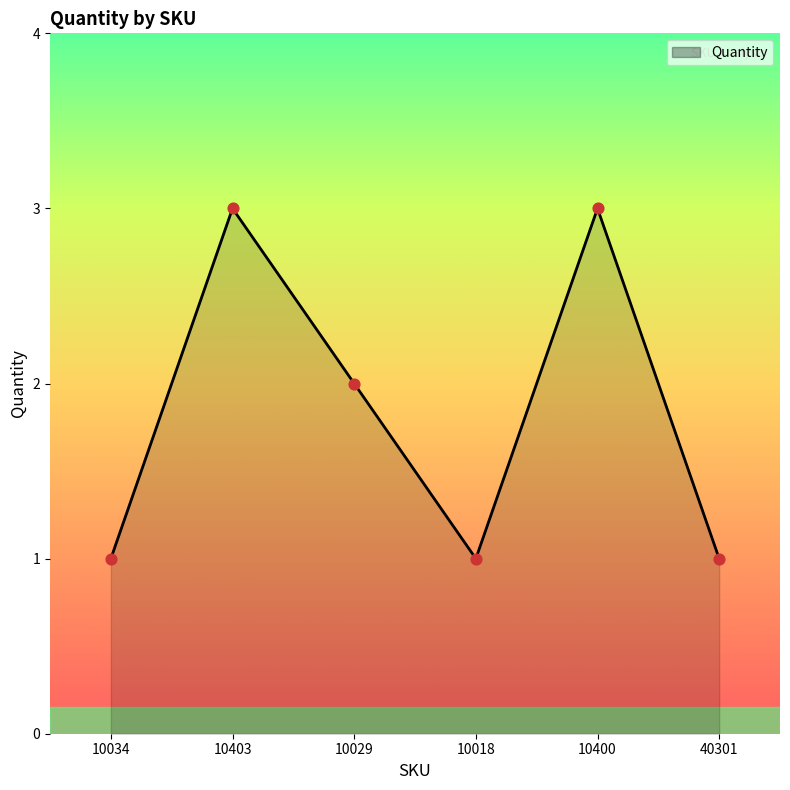

What is the change in value from 10029 to 40301?

-1